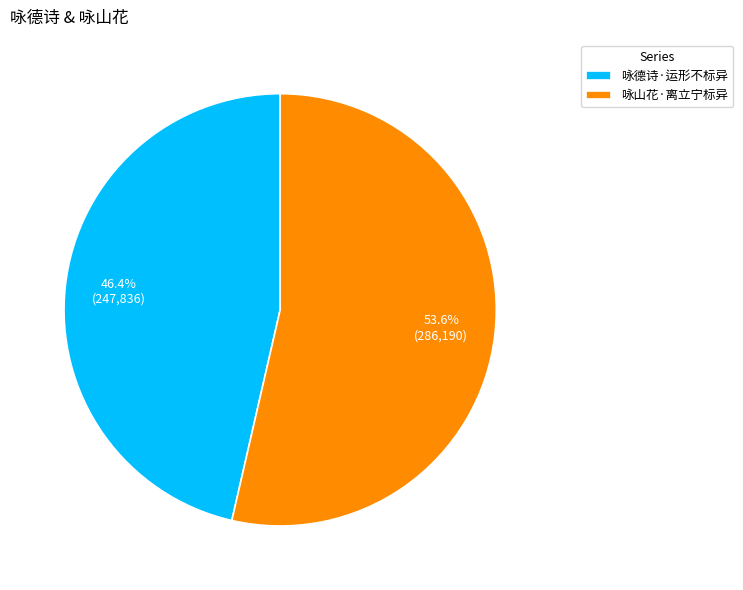

How much of the chart is everything except 咏德诗·运形不标异?

53.6%